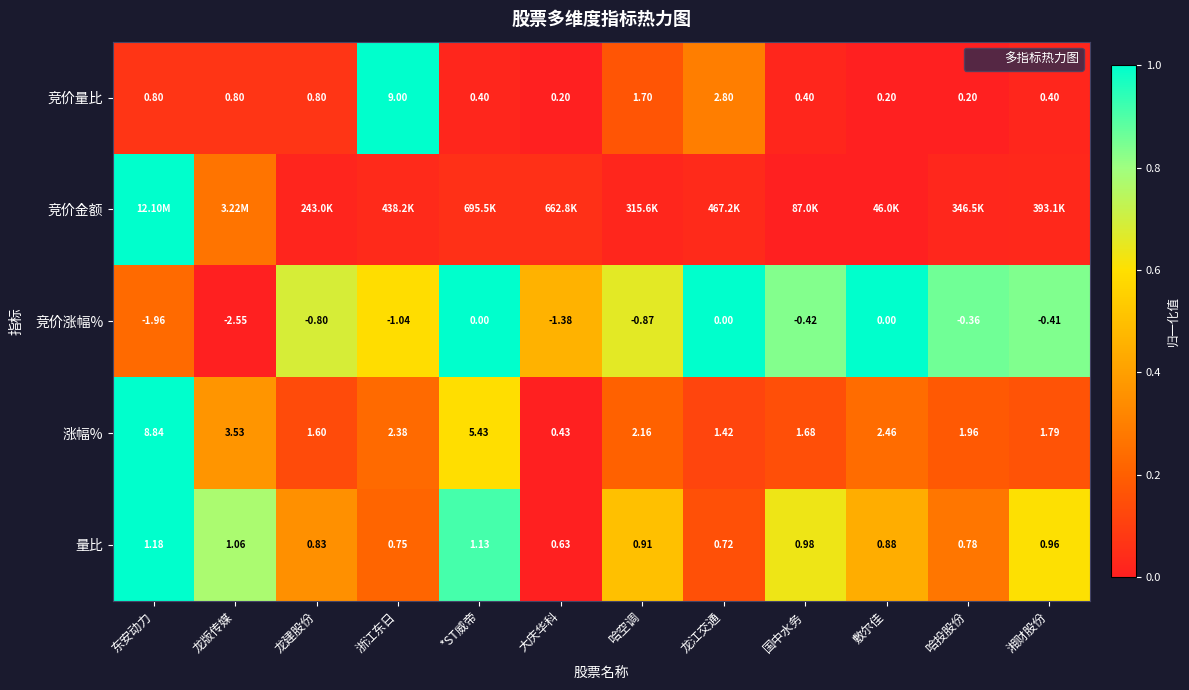

Is it true that 量比 equals 0.6 at 湘财股份?

True